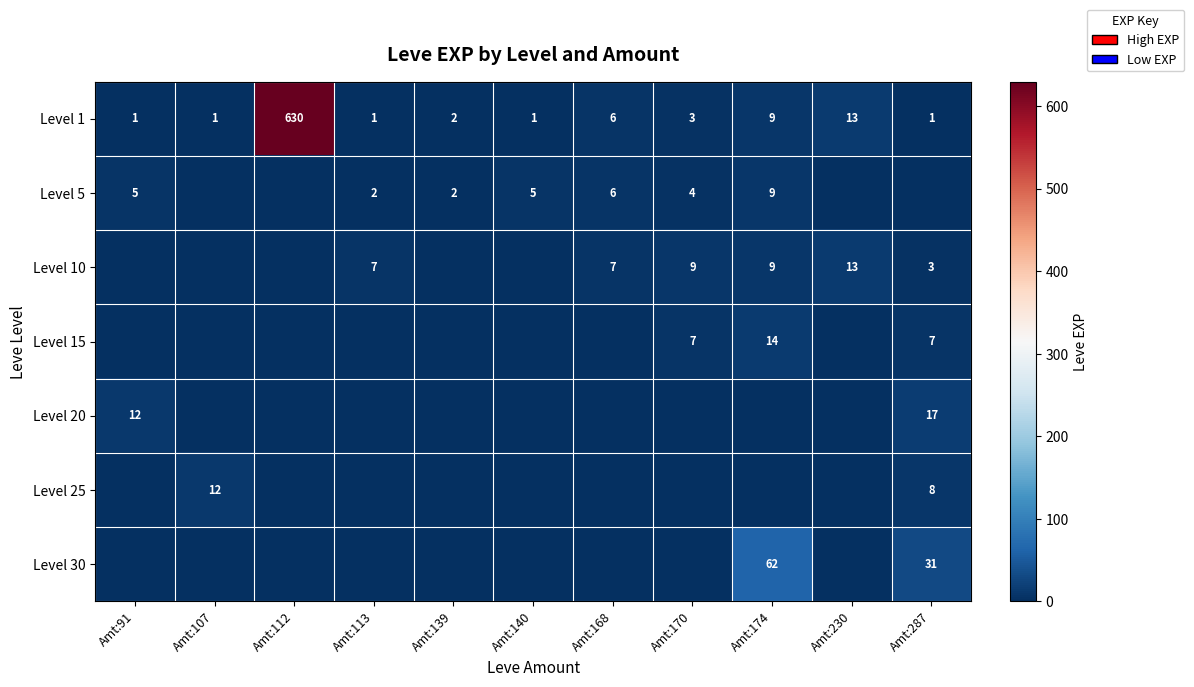

The value of Level 1 at Amt:91 is 2. True or false?

False